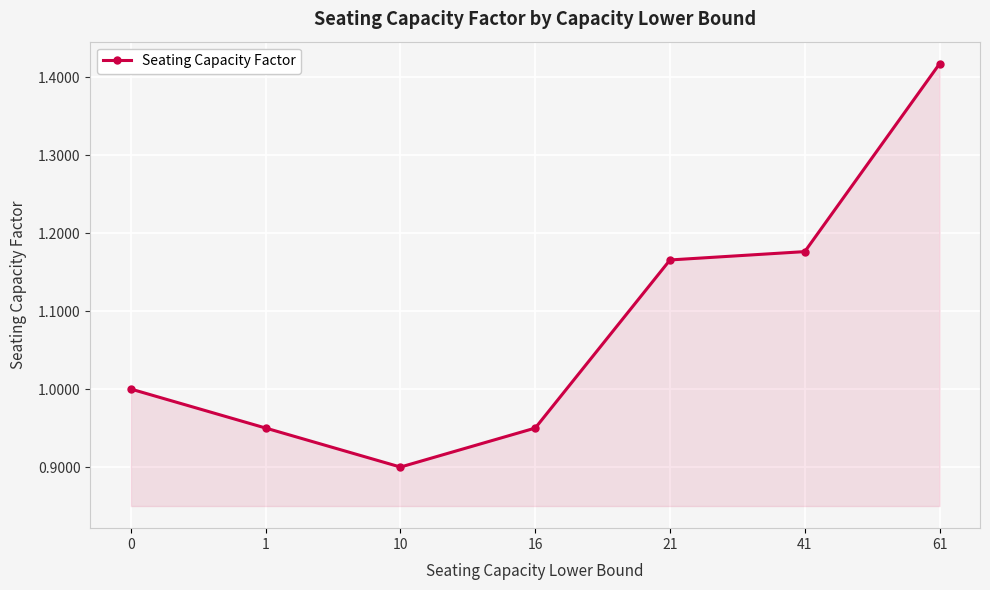

What is the sum of all values?

7.6